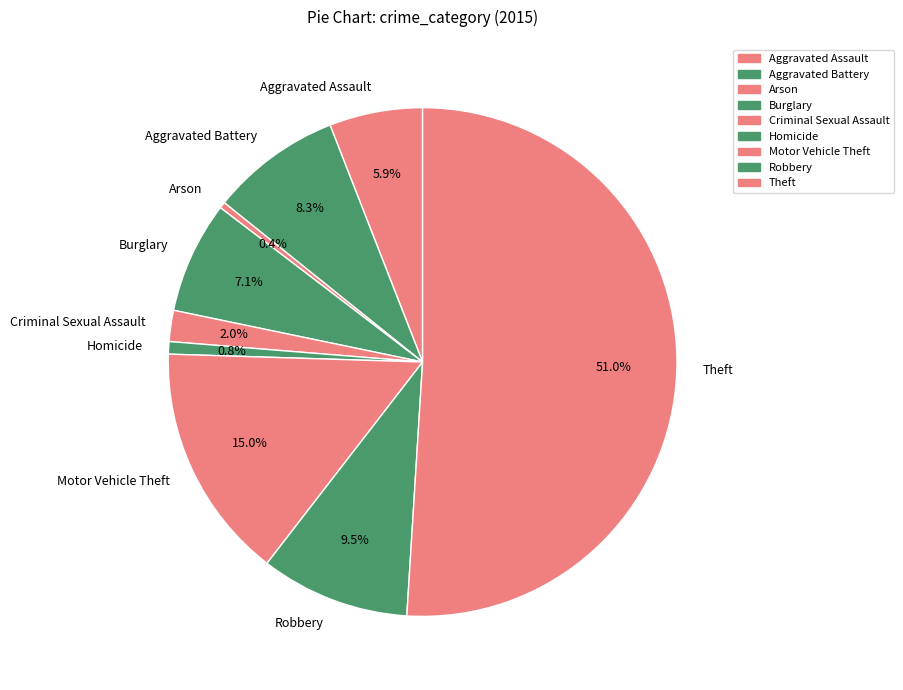

Is it true that Aggravated Assault is 6% of the pie?

True